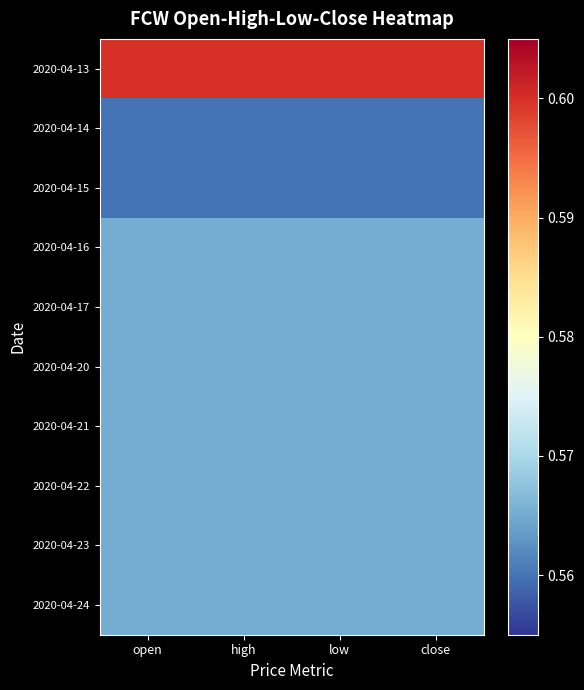

Rank the series by their maximum value, from highest to lowest.

2020-04-13, 2020-04-16, 2020-04-17, 2020-04-20, 2020-04-21, 2020-04-22, 2020-04-23, 2020-04-24, 2020-04-14, 2020-04-15